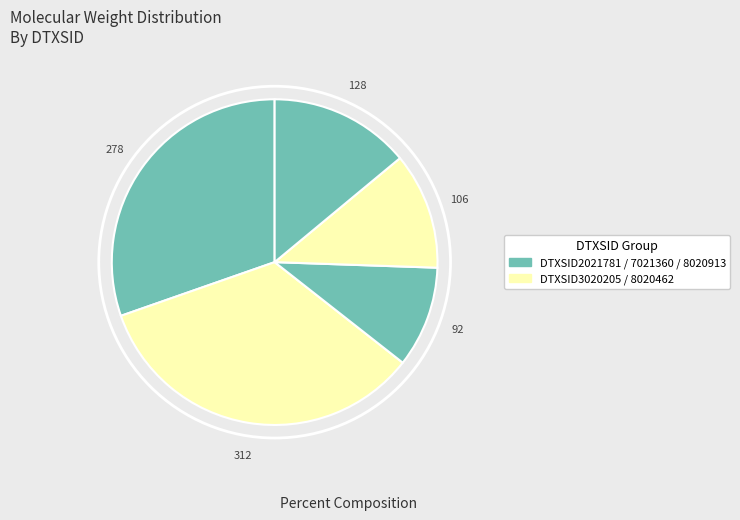

How many segments does this pie chart have?

5